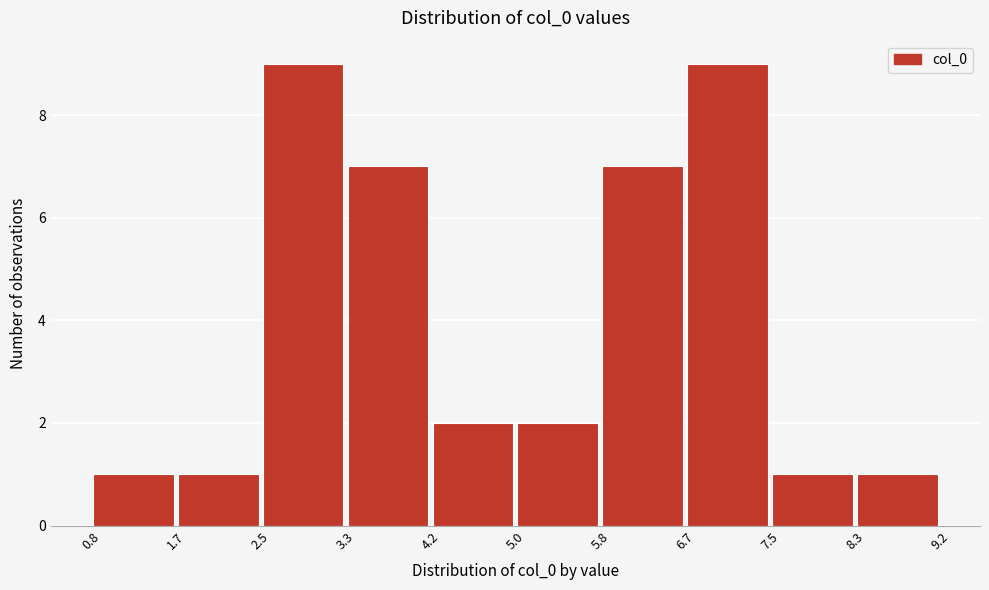

Reading left to right, transcribe this chart: for each bar, give the range it covers on the x-axis and its height. The values are not printed on the chart, so give them approximately, as read against the axis.

0.8 to 1.7: 1
1.7 to 2.5: 1
2.5 to 3.3: 9
3.3 to 4.2: 7
4.2 to 5.0: 2
5.0 to 5.8: 2
5.8 to 6.7: 7
6.7 to 7.5: 9
7.5 to 8.3: 1
8.3 to 9.2: 1